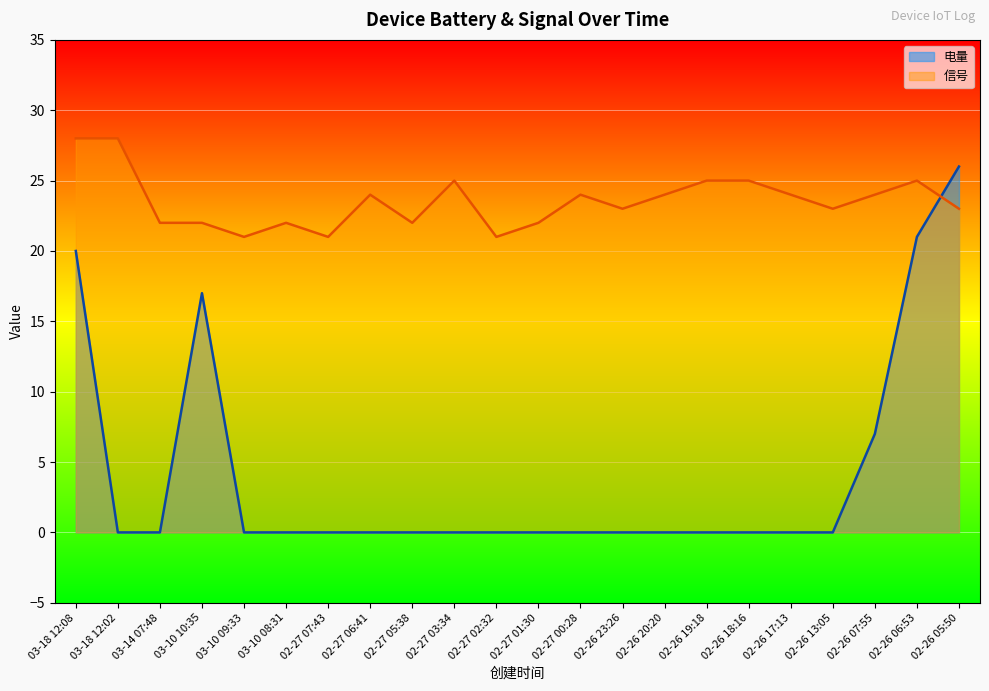

What is the greatest value displayed?

28